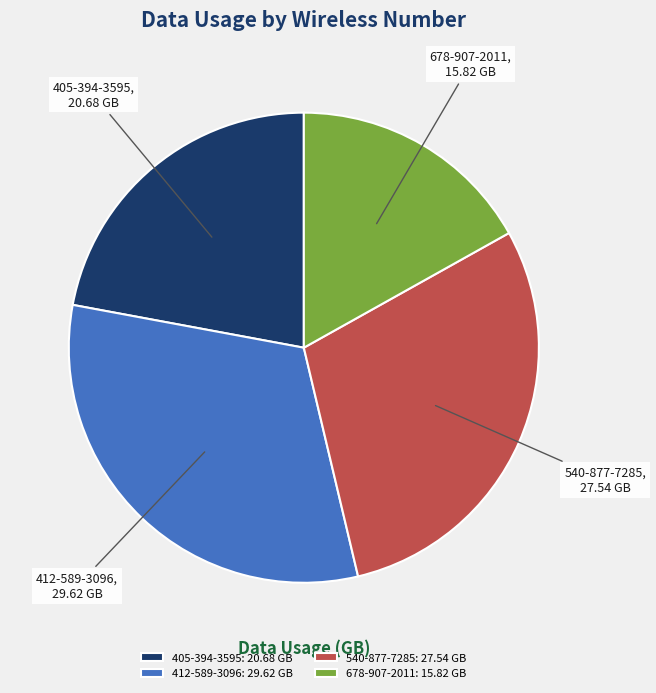

Combined, do 412-589-3096: 29.62 GB and 540-877-7285: 27.54 GB account for over 50%?

Yes